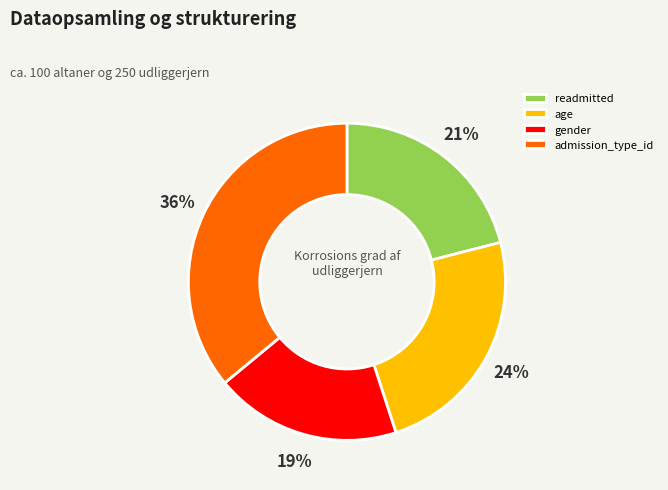

To the nearest percent, what is the combined percentage of readmitted and age?

45%